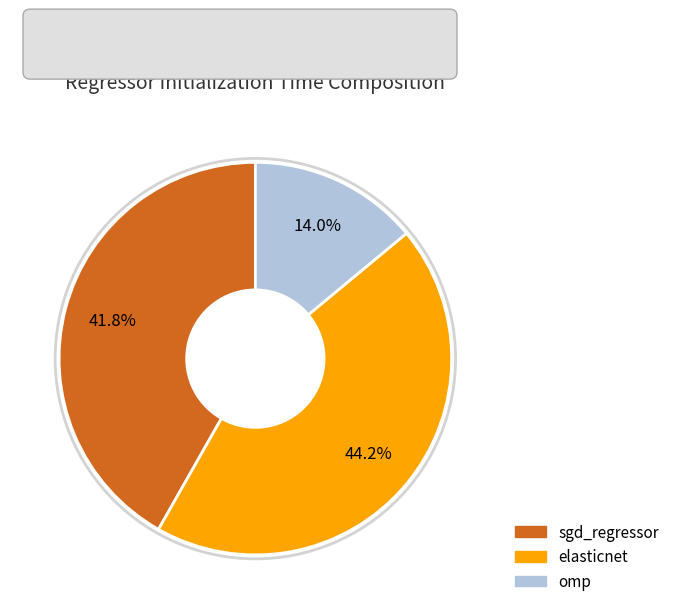

The elasticnet slice represents 44% of the pie. True or false?

True